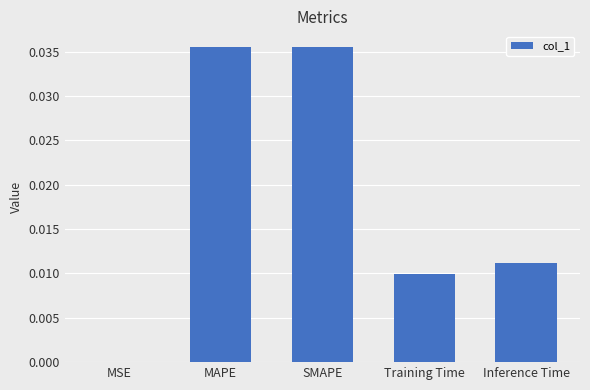

The value at Training Time is 0.0. True or false?

True